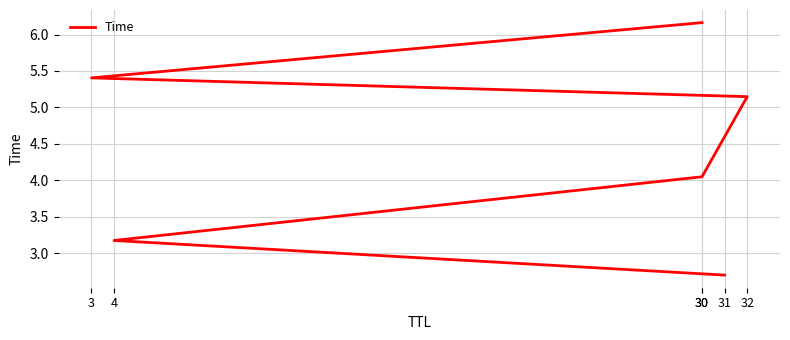

How many data points are above 5?

3